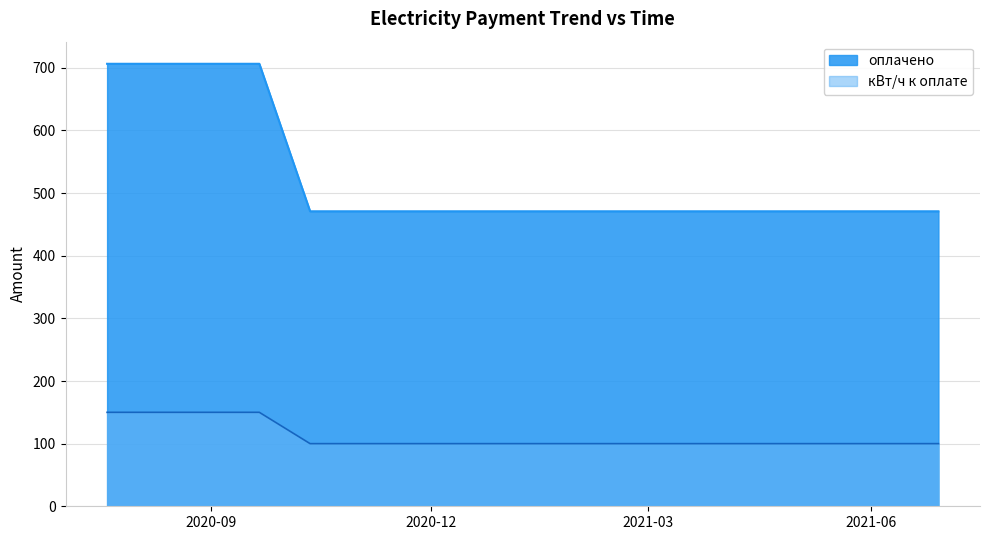

True or false: оплачено has more than 1 points higher than both neighbors.

False